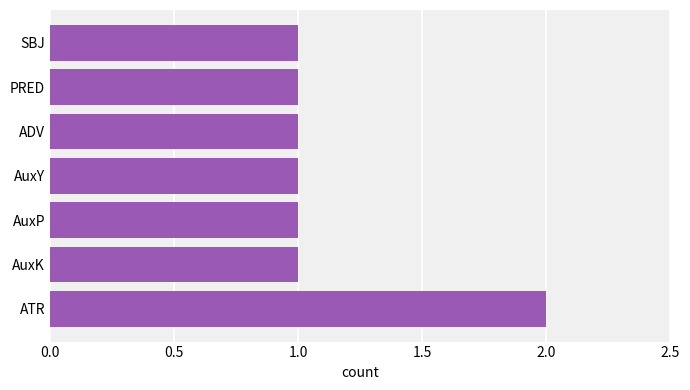

What is the greatest value displayed?

2